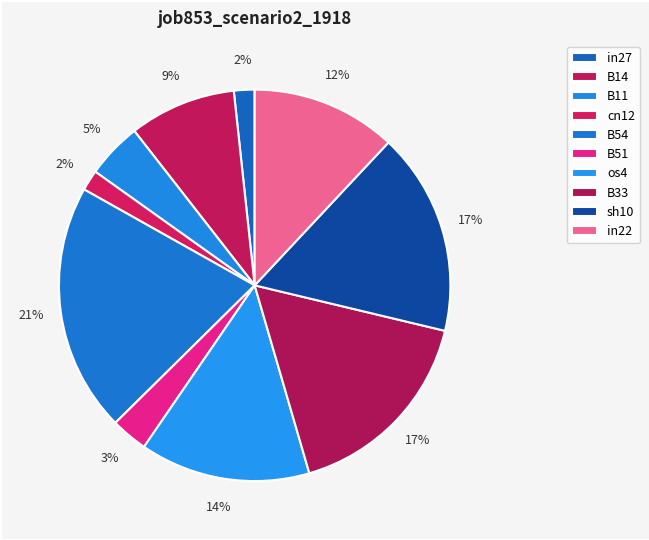

Is there any slice that represents more than half of the pie?

No